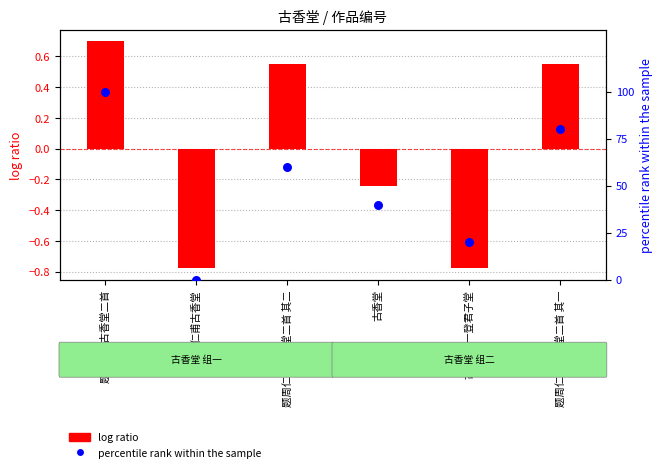

At how many categories does at least one series exceed 38?

4